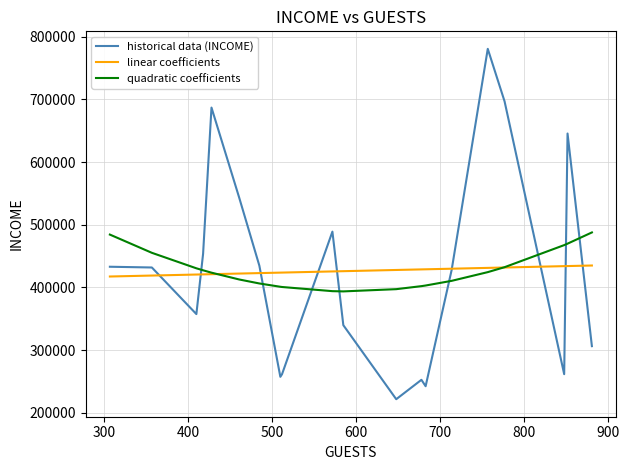

Which series has the widest spread of values?

historical data (INCOME)